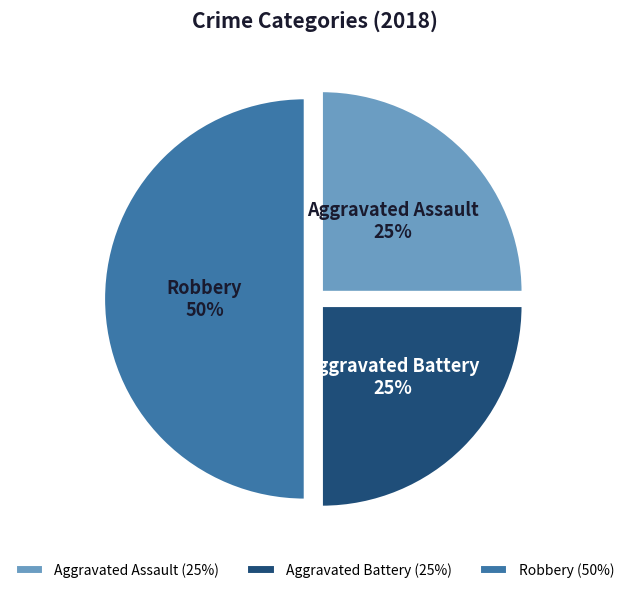

To the nearest percent, what portion does Aggravated Assault represent?

25%